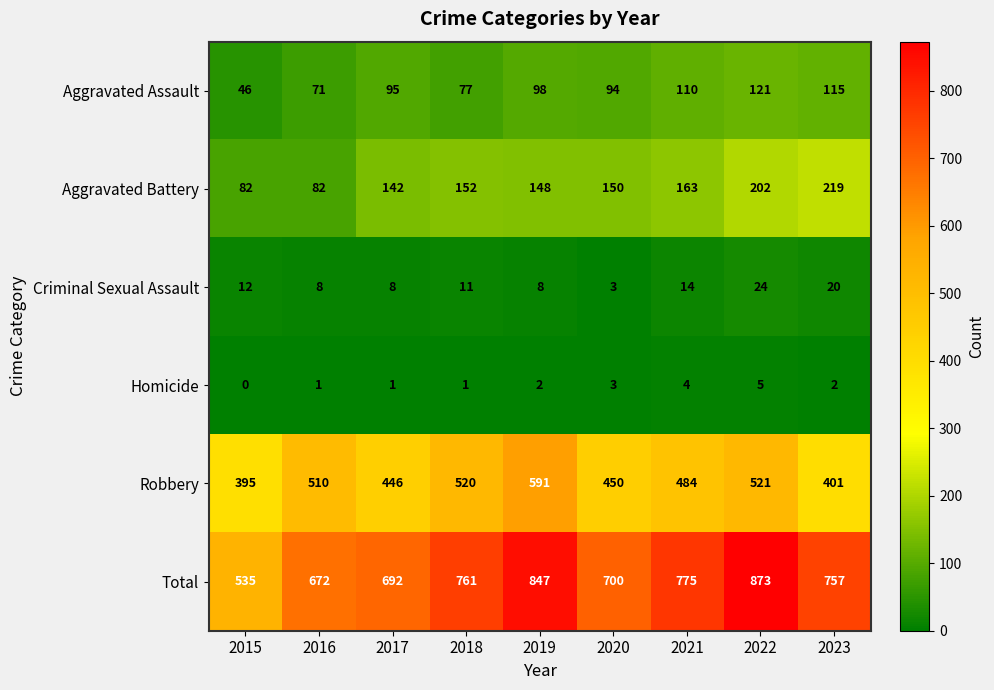

Where is Robbery nearest to the value 493?

2021